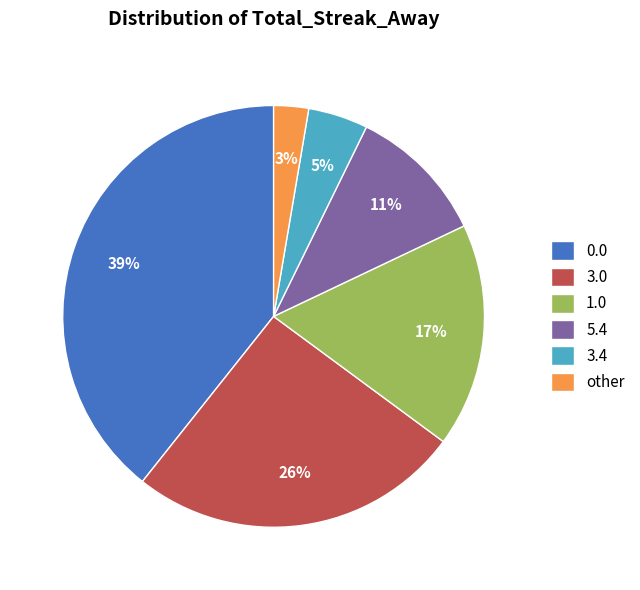

Which has a higher value, 3.4 or other?

3.4